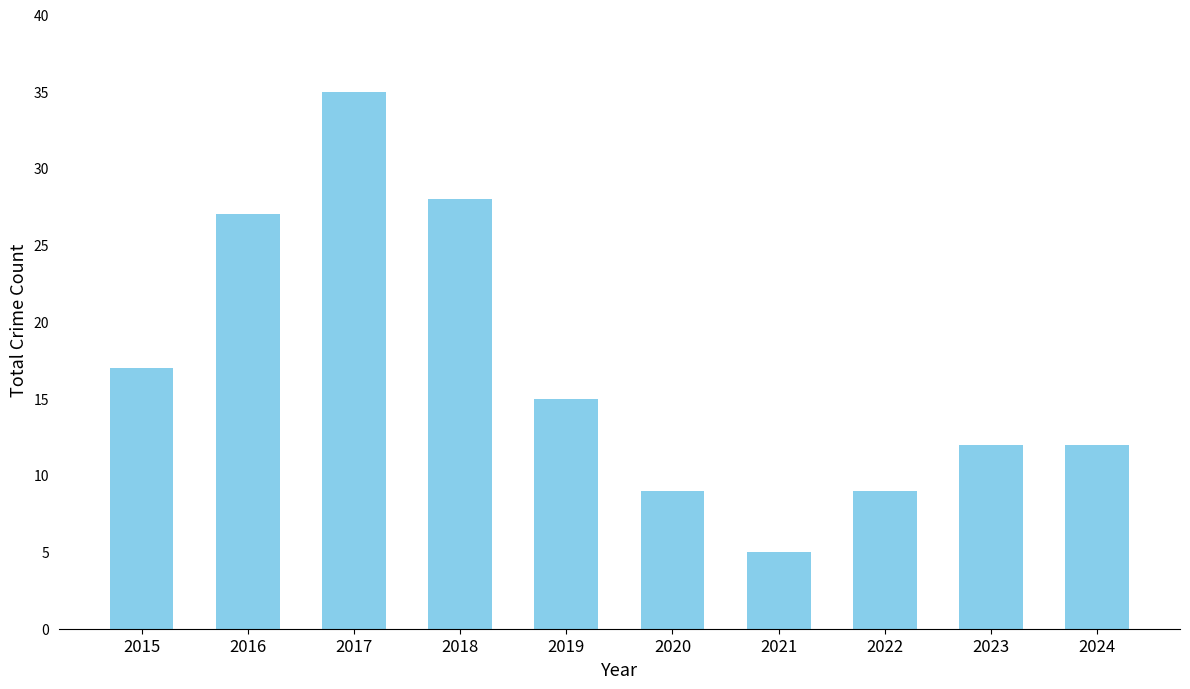

At which label is the value closest to 20?

2015